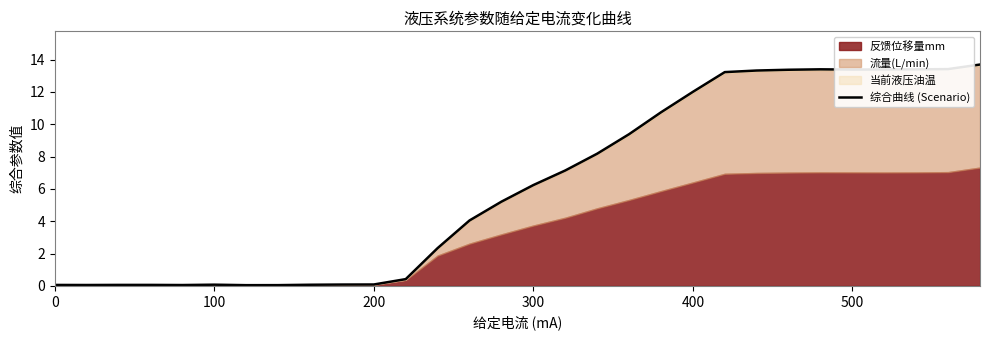

How many points are higher than both their immediate neighbors (excluding endpoints)?

2